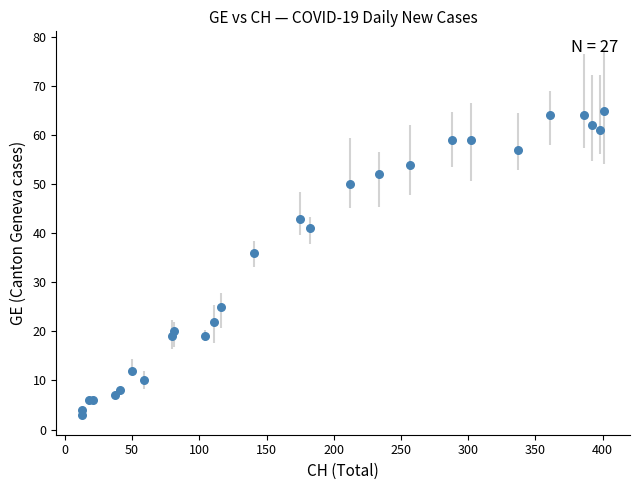

What Y value in the scatter plot is closest to 34?

36